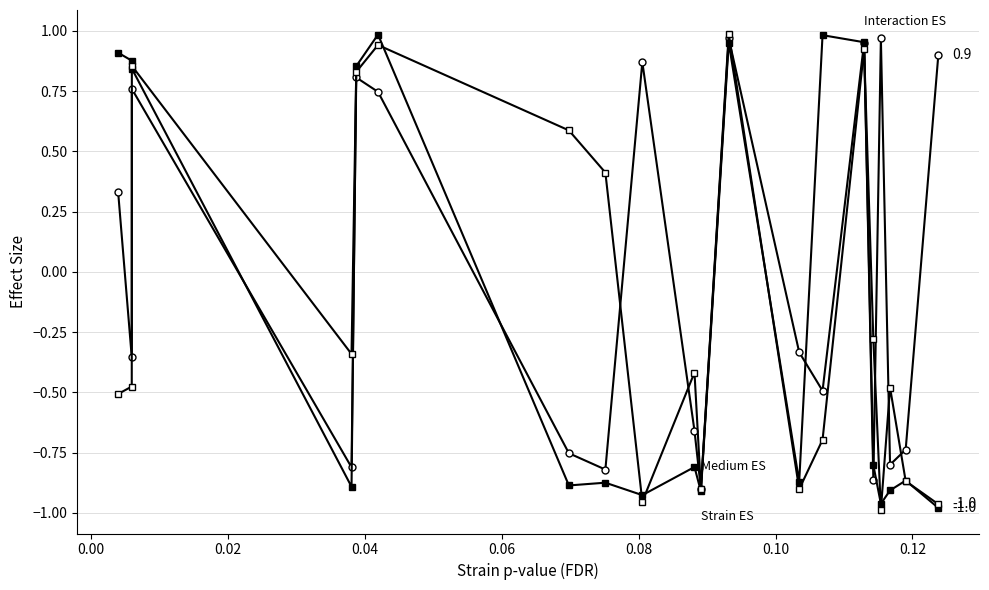

How many categories are shown in the chart?

20